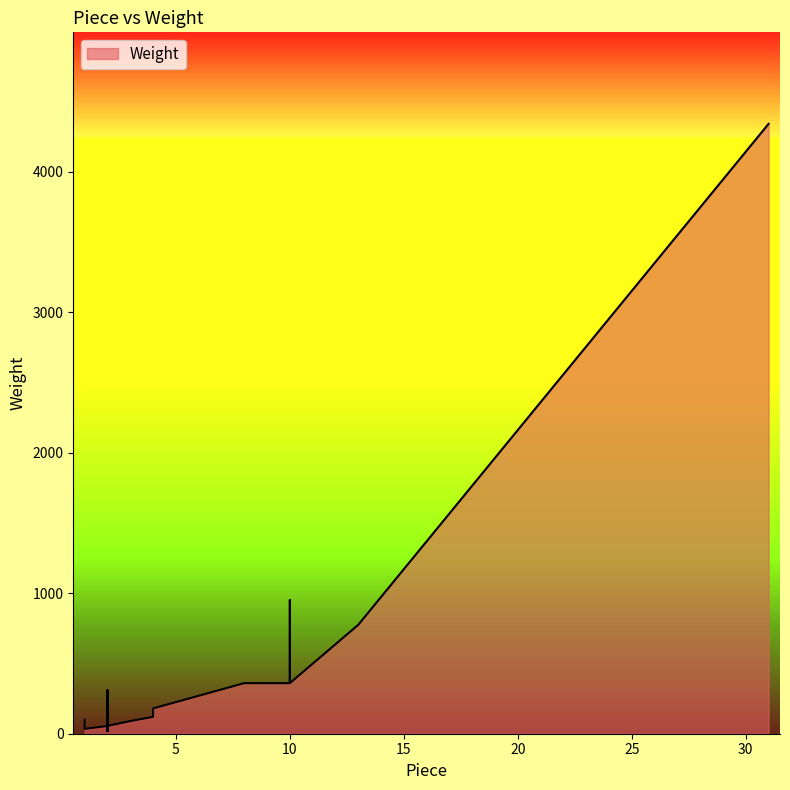

What is the change in value from 3 to 10?

+270